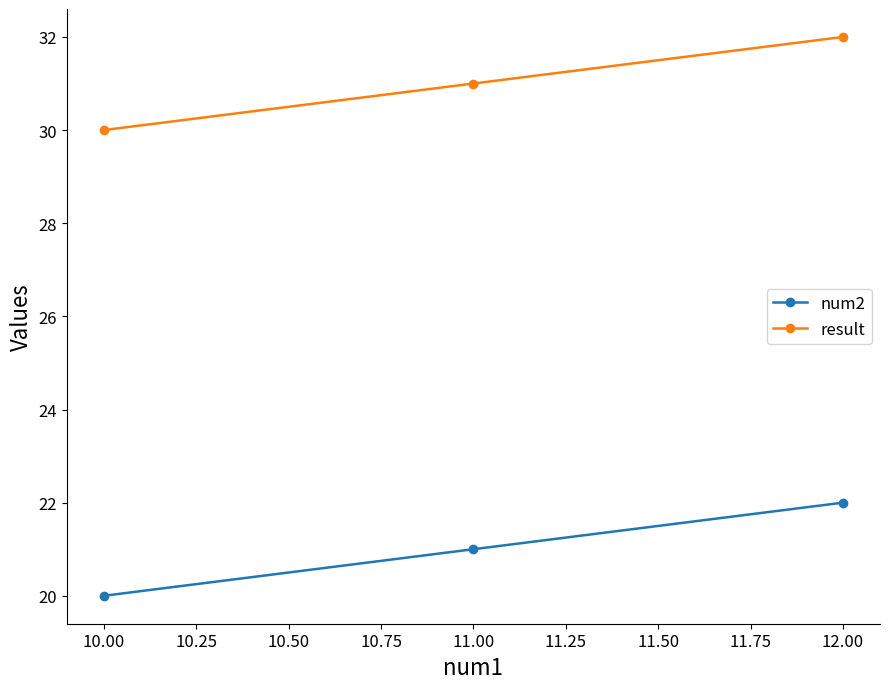

What value does the num2 series have at 10.00?

20